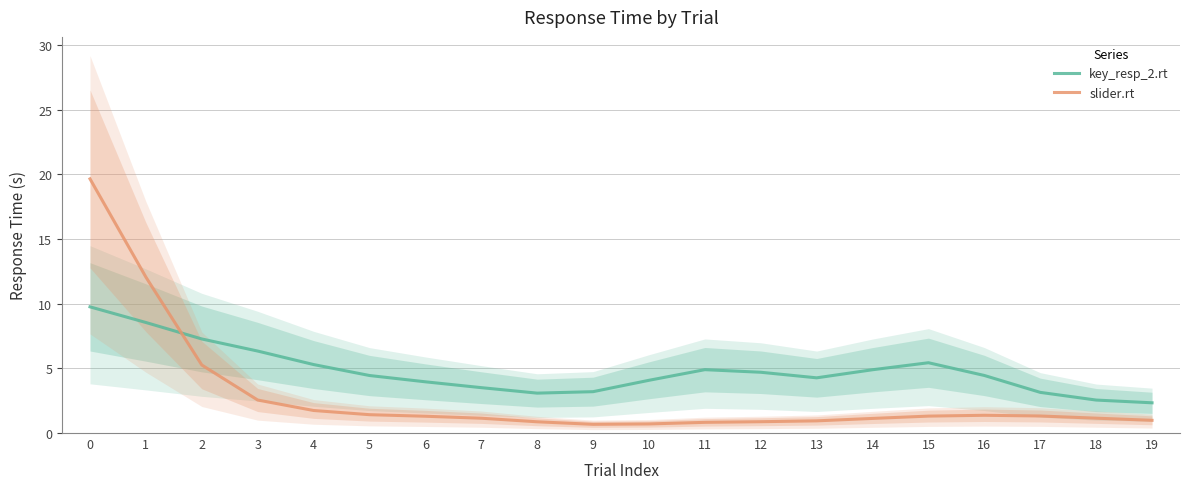

Where is key_resp_2.rt nearest to the value 6?

3